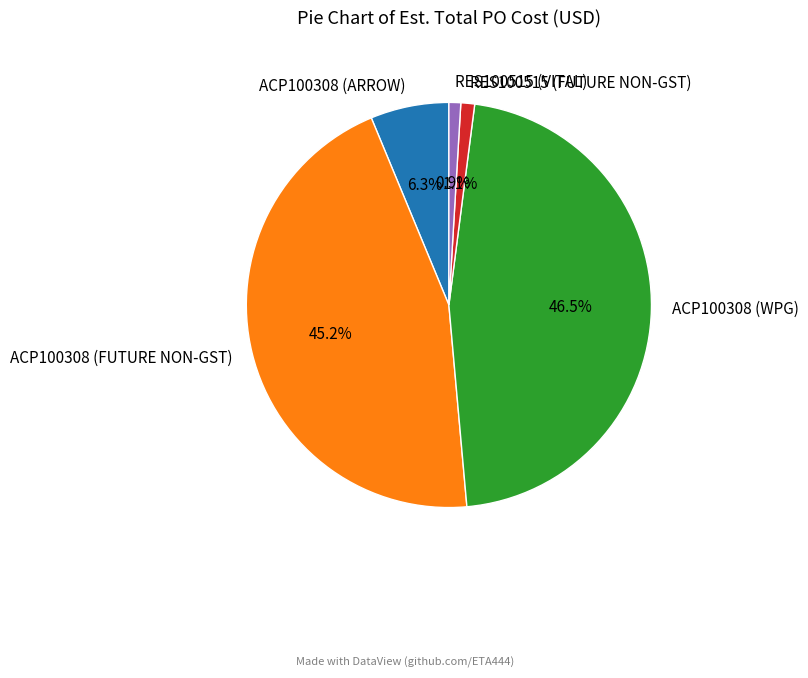

Is ACP100308 (WPG) the majority of the pie?

No